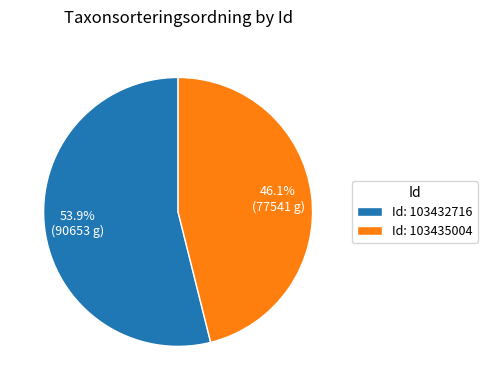

What is the smallest slice in the pie chart?

Id: 103435004